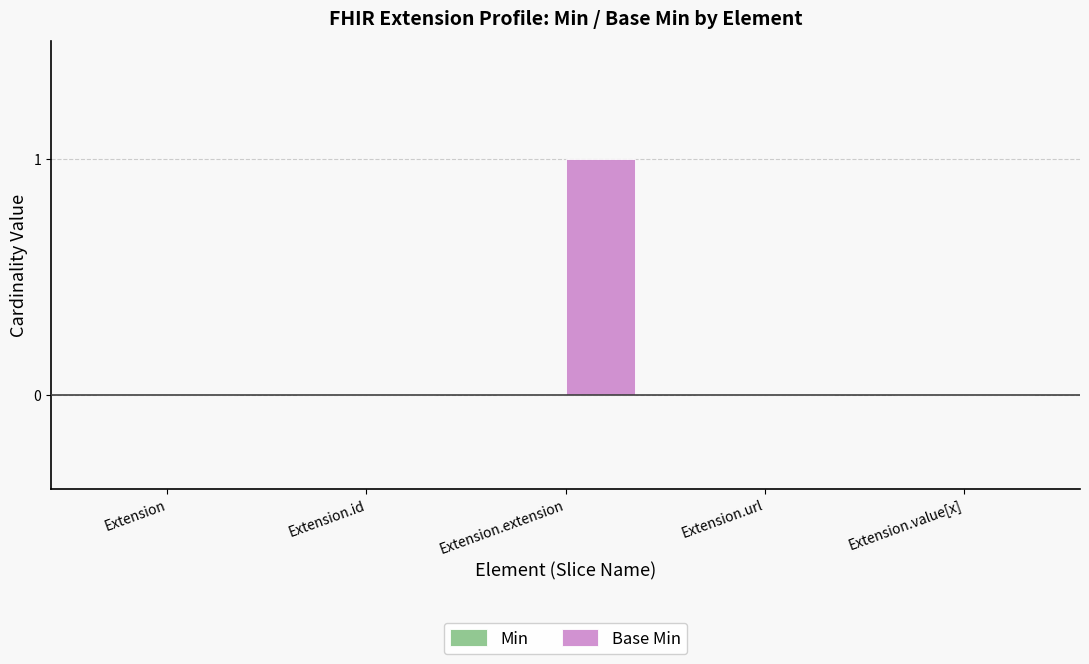

The value at Extension.value[x] is 0. True or false?

True